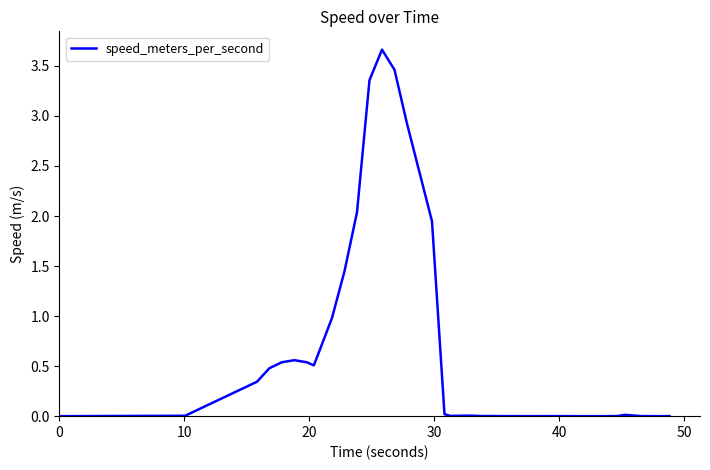

What is the maximum value shown in the chart?

3.7